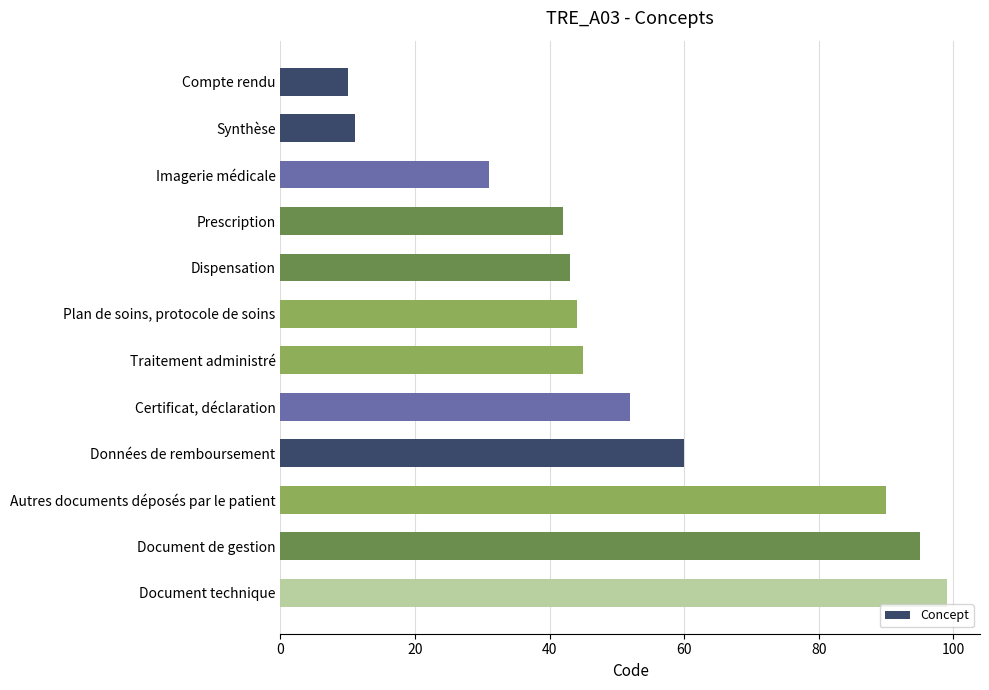

Is it true that the value at Certificat, déclaration is 52?

True